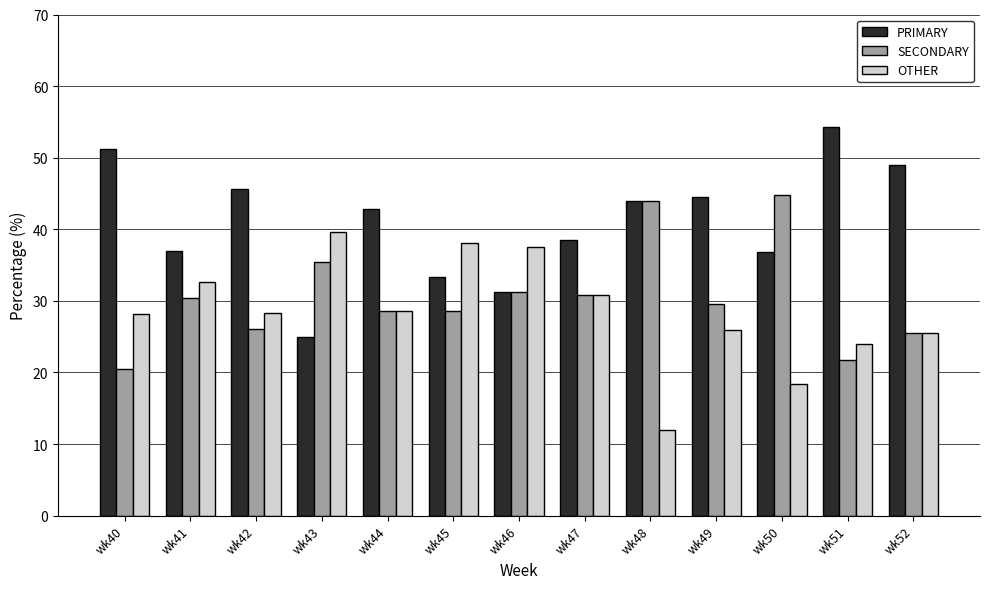

What is the value of the OTHER bar at the 12th from the left?

23.9